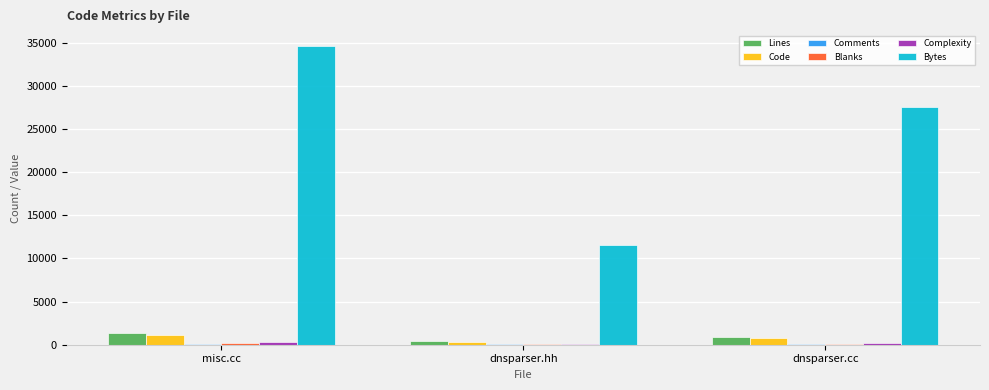

Where is Bytes nearest to the value 23098?

dnsparser.cc